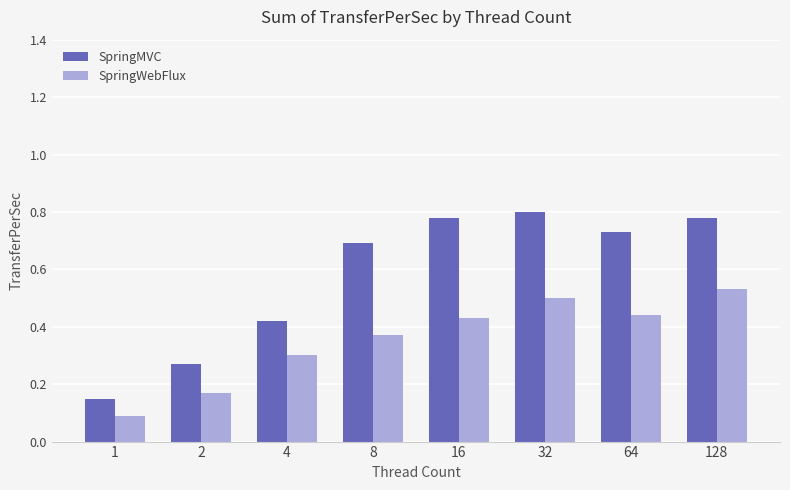

Does the chart contain stacked bars?

No